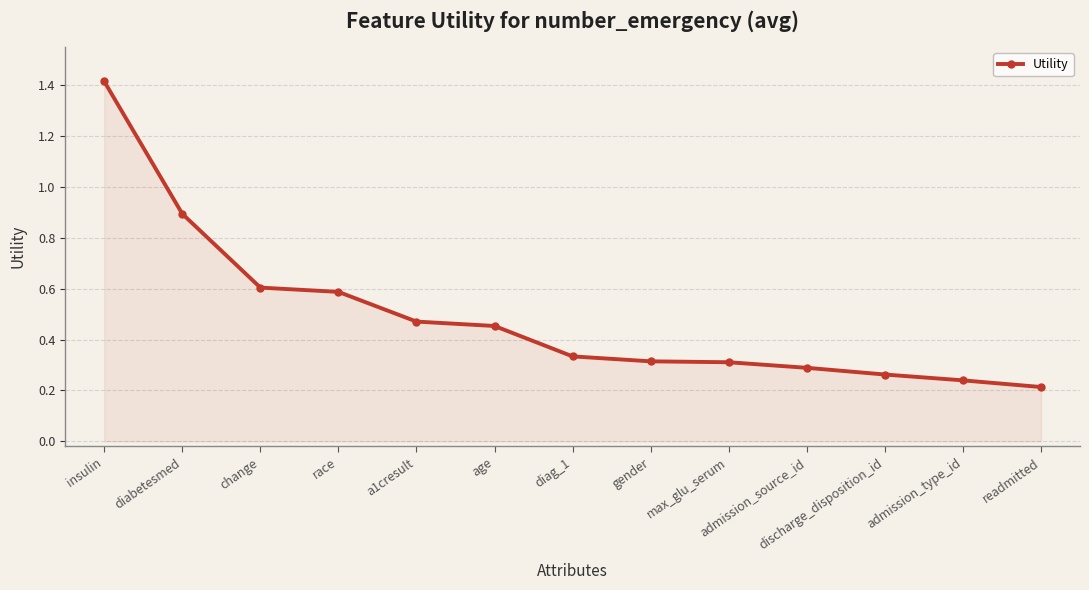

Which category has the highest value across all series?

insulin